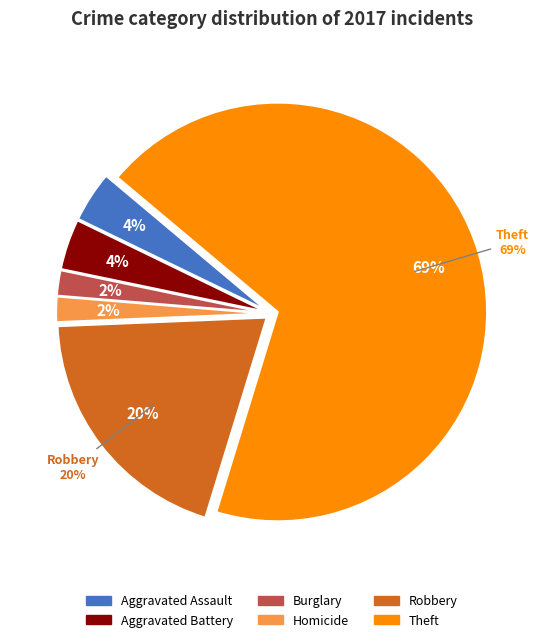

Which slice is the largest?

Theft